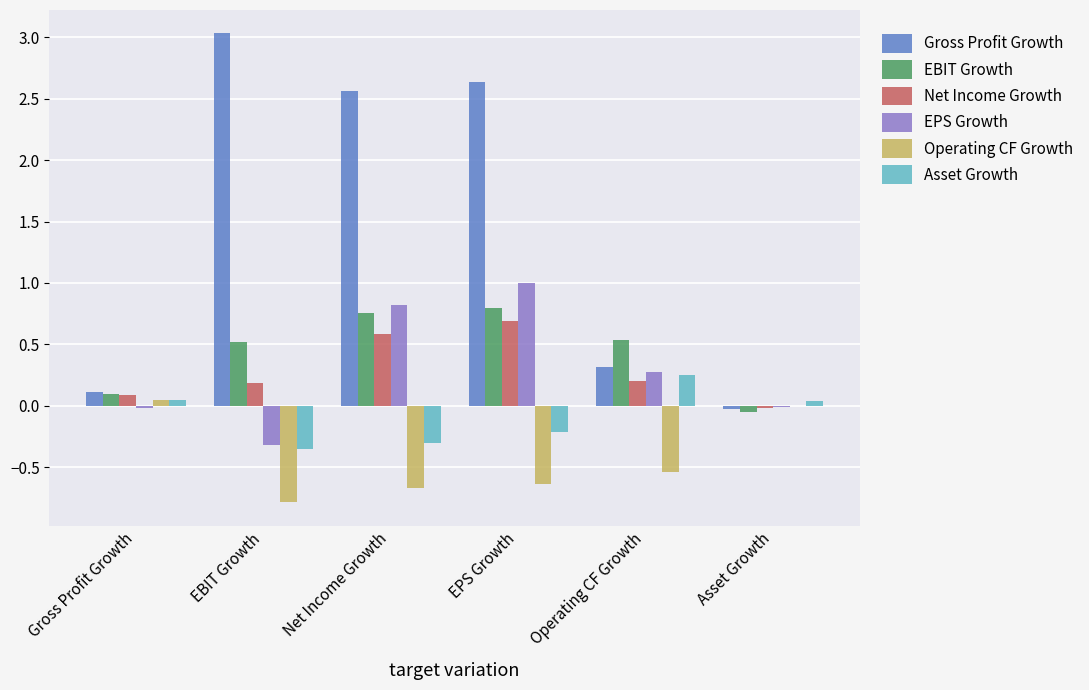

The EBIT Growth series shows 1.2 at EPS Growth. True or false?

False